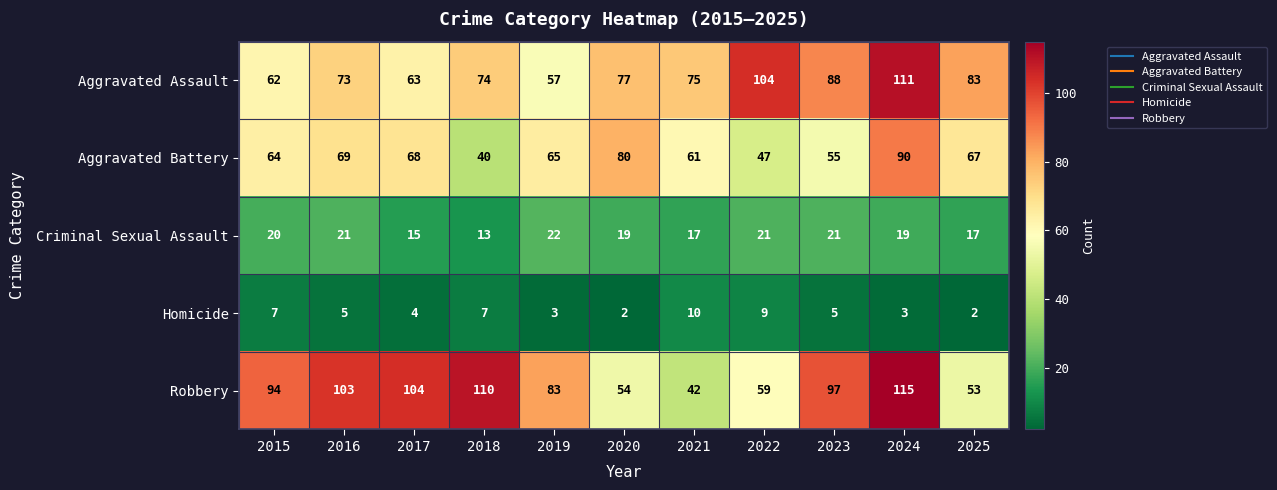

What is the sum of all Criminal Sexual Assault values?

205